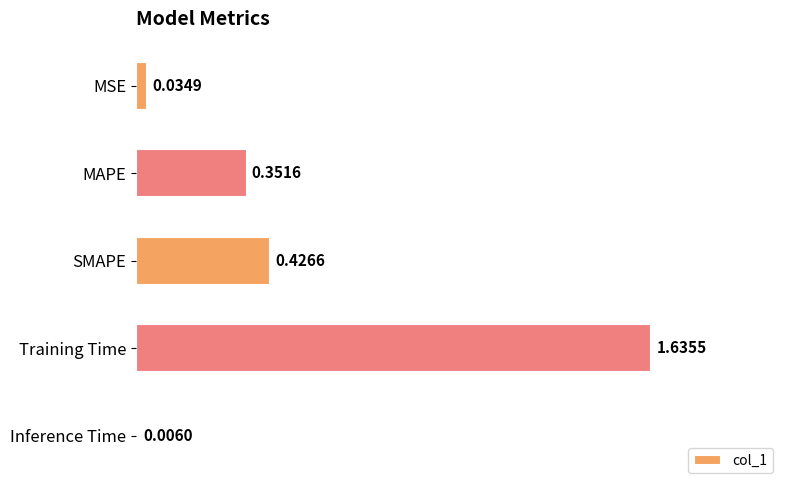

Are the bars horizontal?

Yes